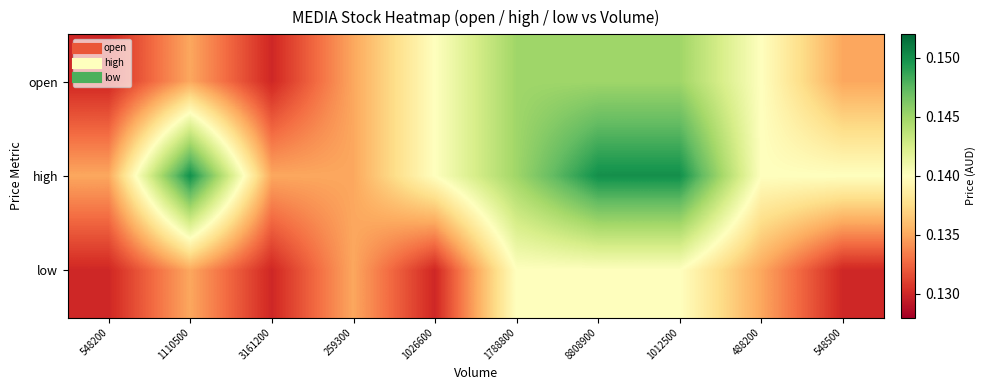

Reading left to right, transcribe all the data shown in this chart.

open: 548200=0.1	1110500=0.1	3161200=0.1	259300=0.1	1026600=0.1	1788800=0.1	8808900=0.1	1012500=0.1	488200=0.1	548500=0.1
high: 548200=0.1	1110500=0.1	3161200=0.1	259300=0.1	1026600=0.1	1788800=0.1	8808900=0.1	1012500=0.1	488200=0.1	548500=0.1
low: 548200=0.1	1110500=0.1	3161200=0.1	259300=0.1	1026600=0.1	1788800=0.1	8808900=0.1	1012500=0.1	488200=0.1	548500=0.1